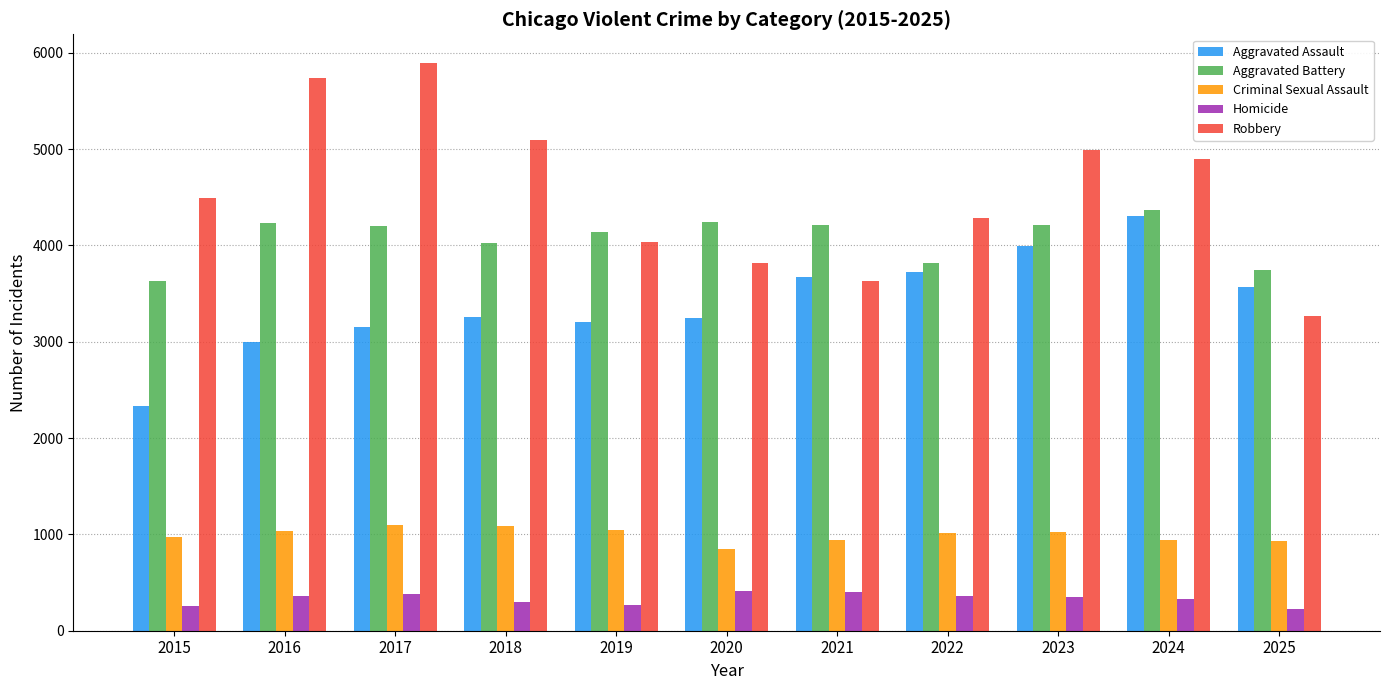

How many categories are shown in the chart?

11